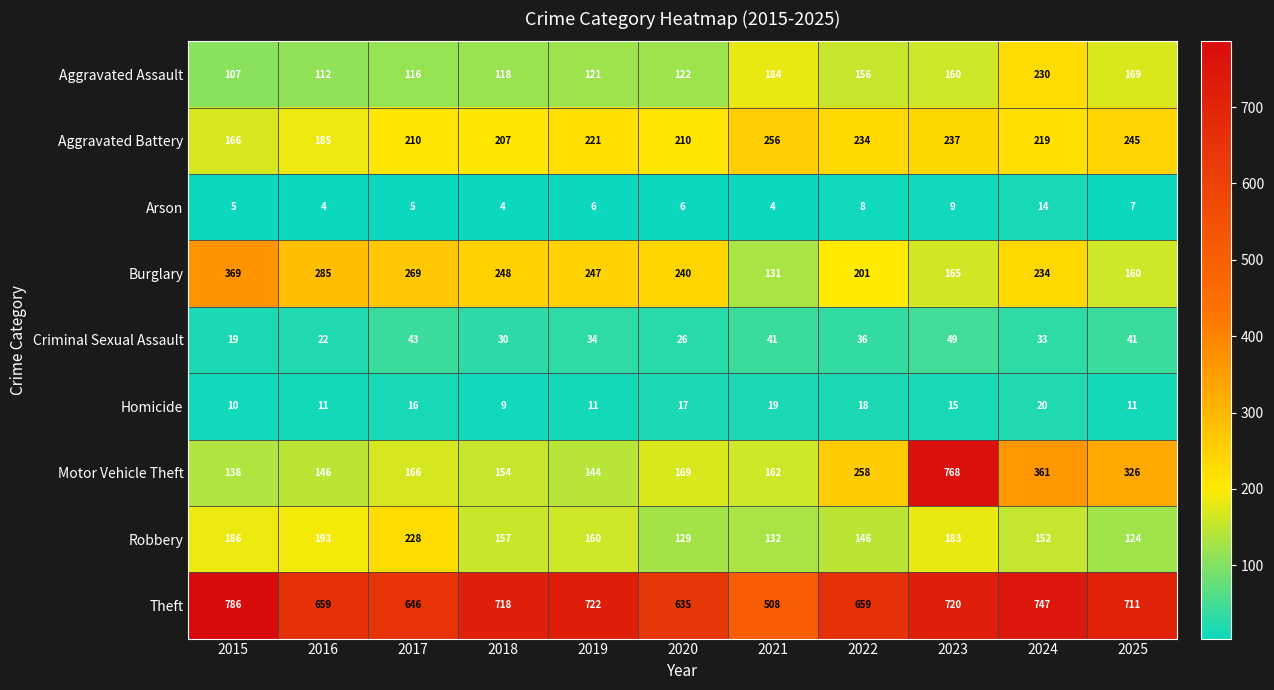

Which series has the largest total across all categories?

Theft